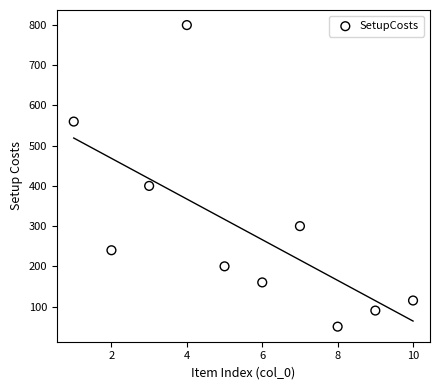

What Y value in the scatter plot is closest to 425?

400